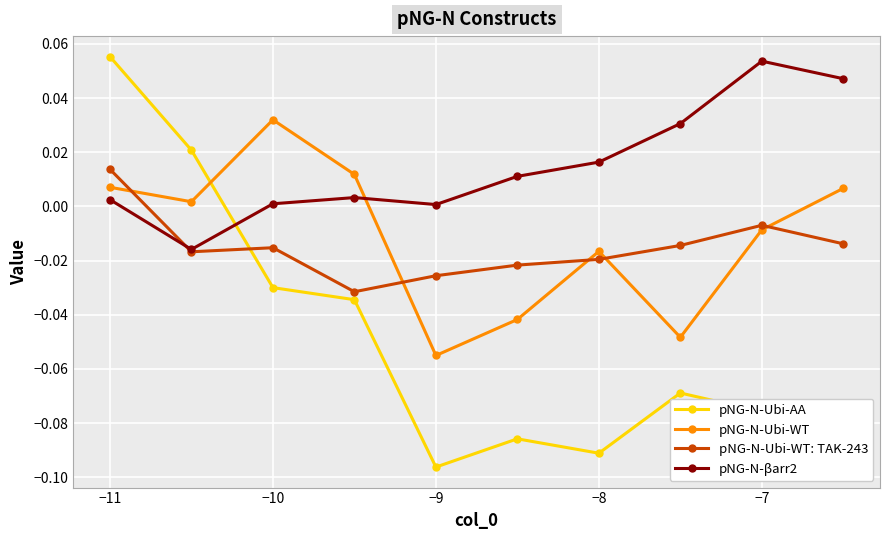

At which label does pNG-N-Ubi-WT: TAK-243 reach its peak?

−11